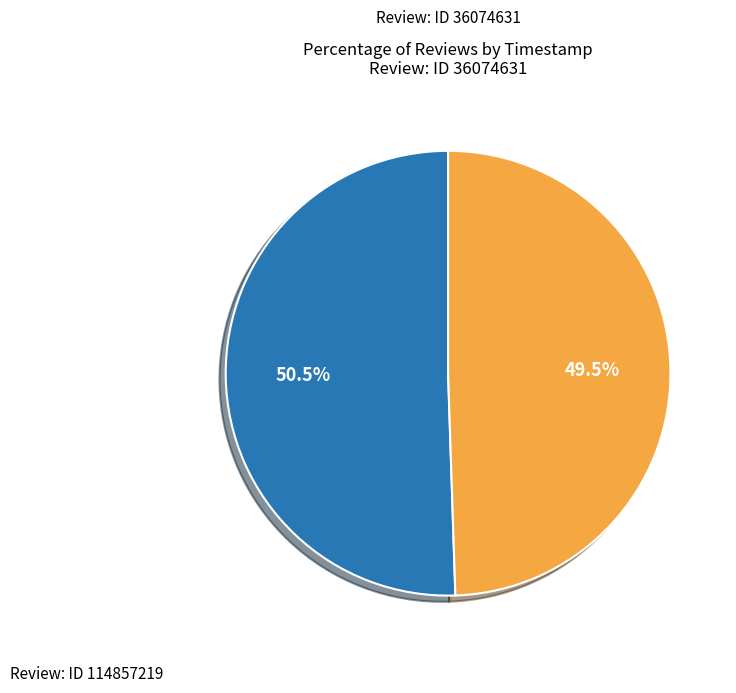

Does any single category account for the majority?

Yes